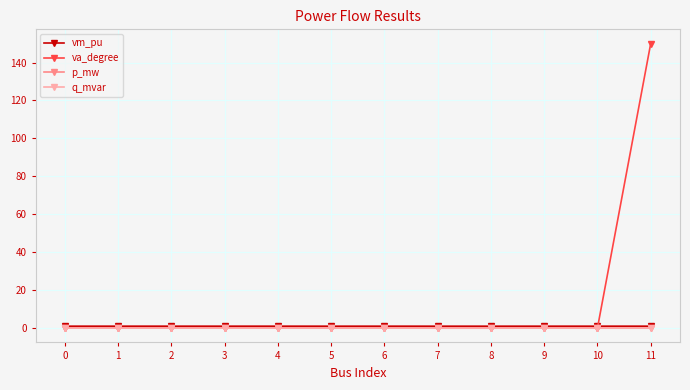

What is the total value across all series at 6?

1.0